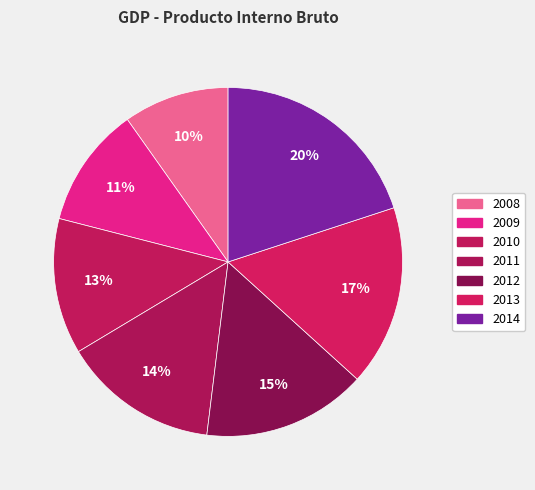

How many slices are in this pie chart?

7